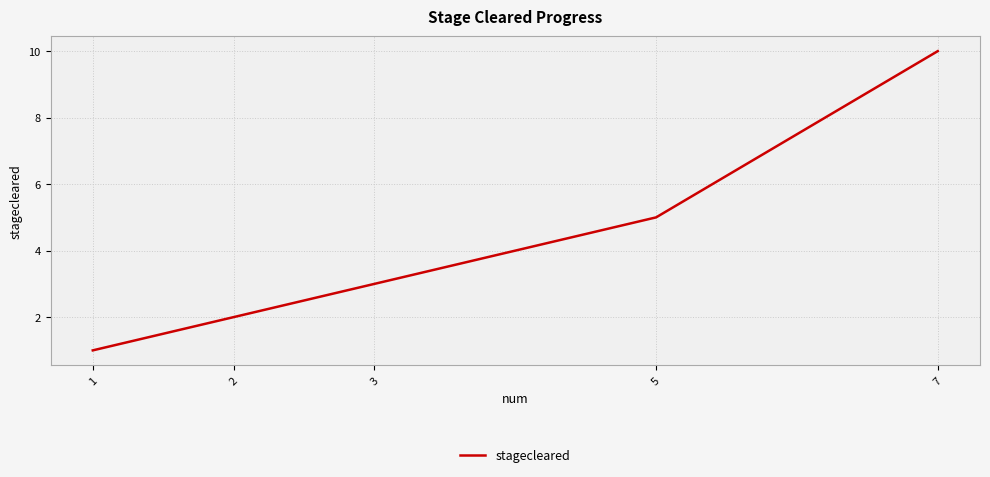

What is the approximate value at 1?

1